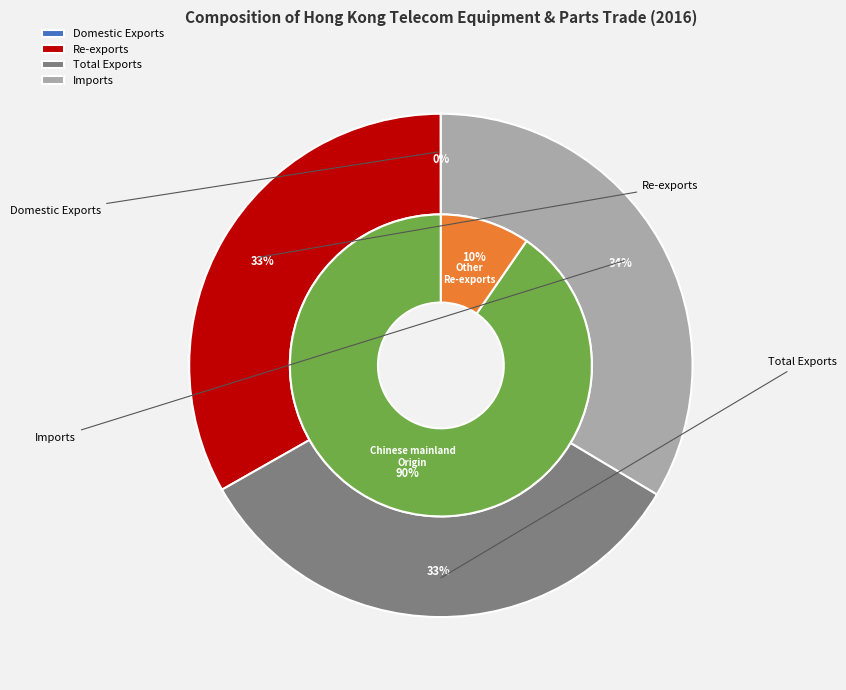

Count the number of slices in the pie.

5